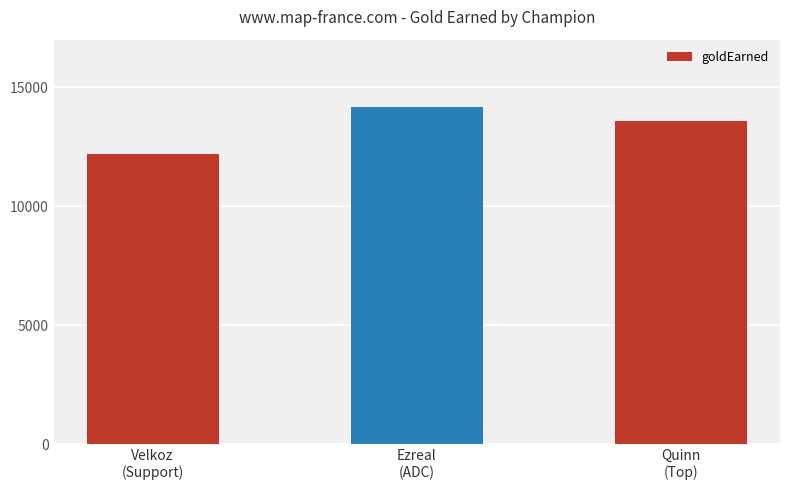

Does the chart contain any negative values?

No